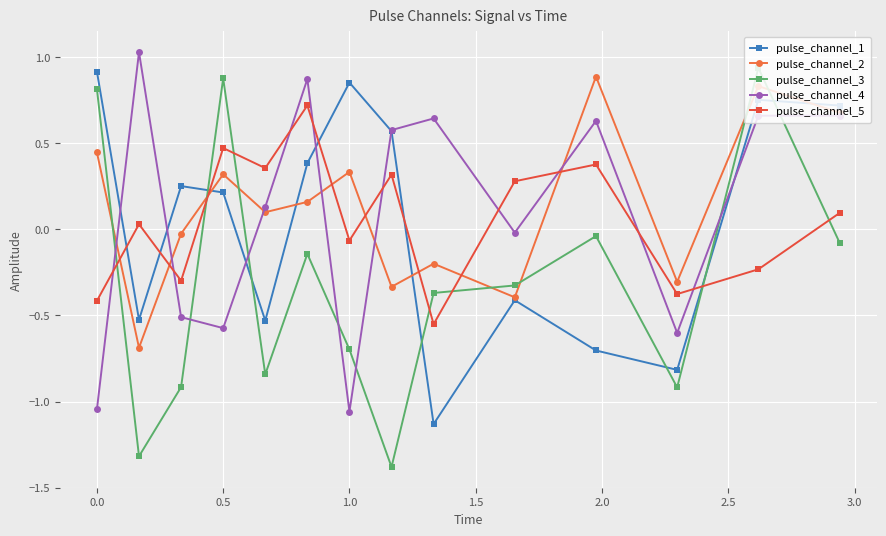

Which series has the widest spread of values?

pulse_channel_3